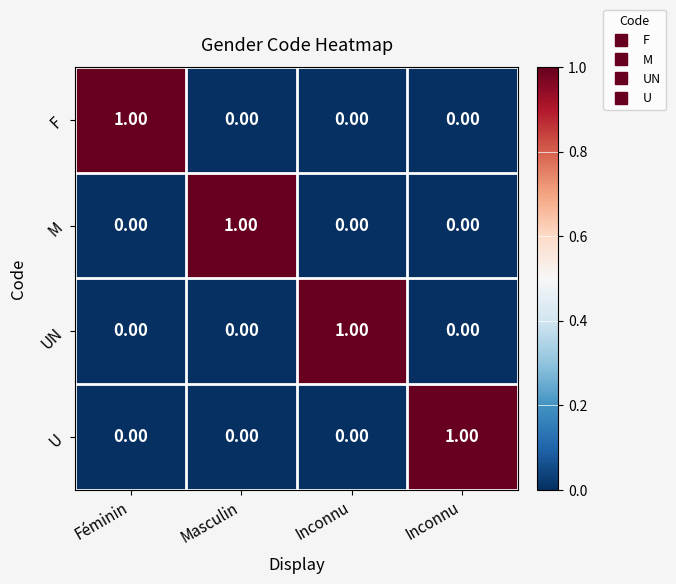

Which has a higher value, Inconnu or Féminin?

Féminin